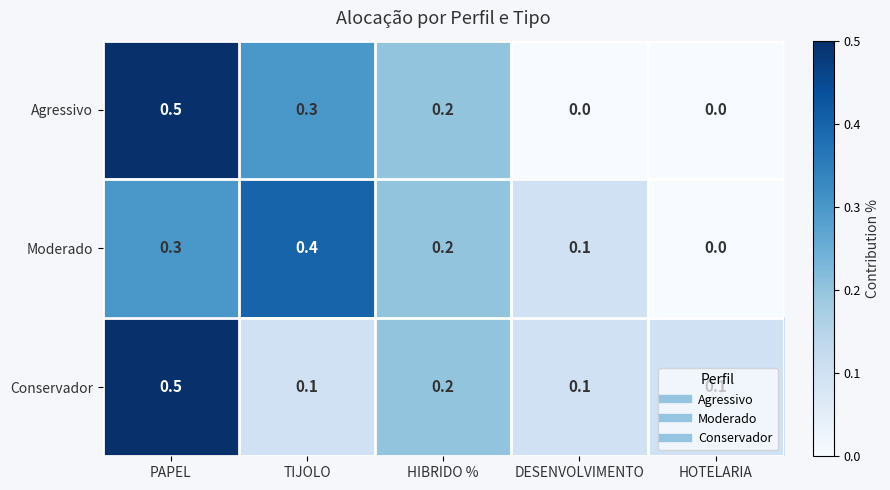

How many Moderado values are between 0 and 1?

5